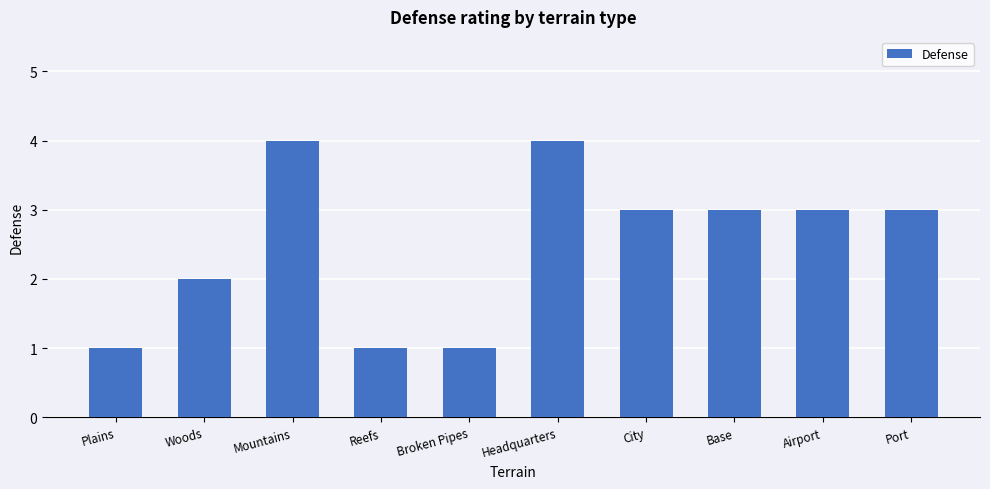

What is the minimum value shown in the chart?

1